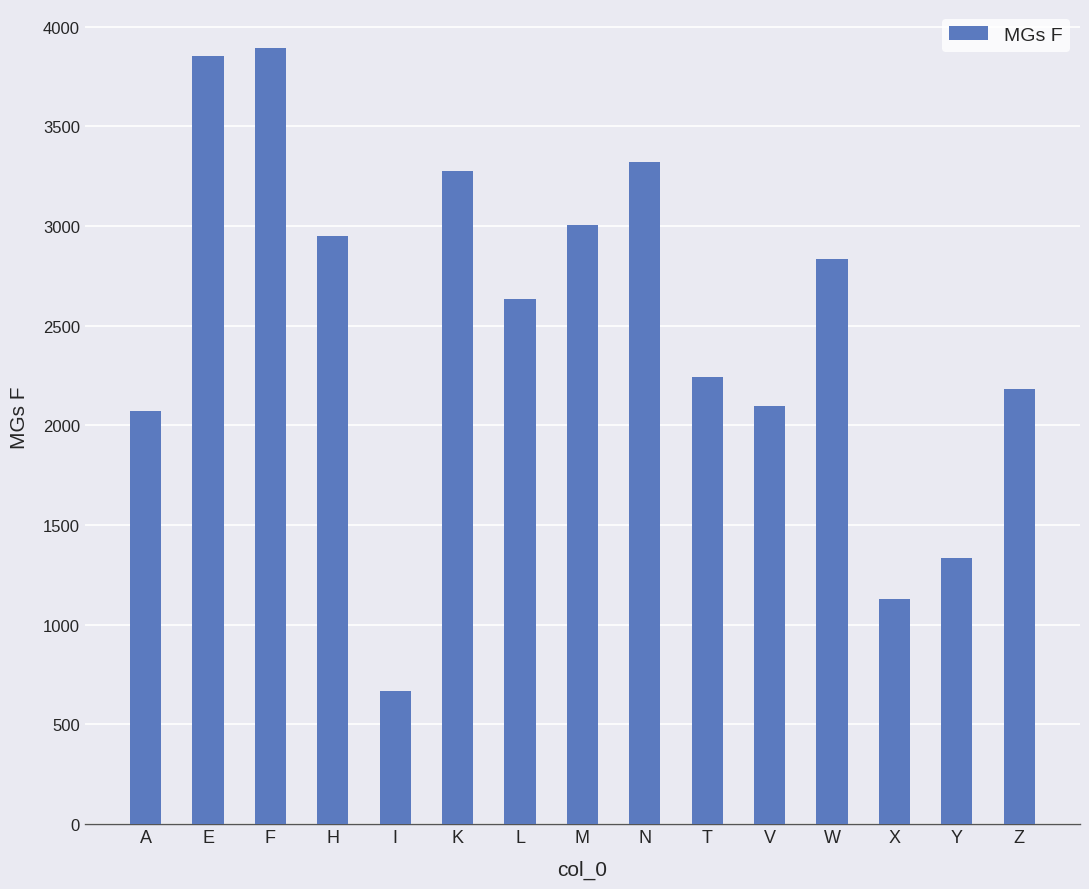

What is the approximate value at F?

3894